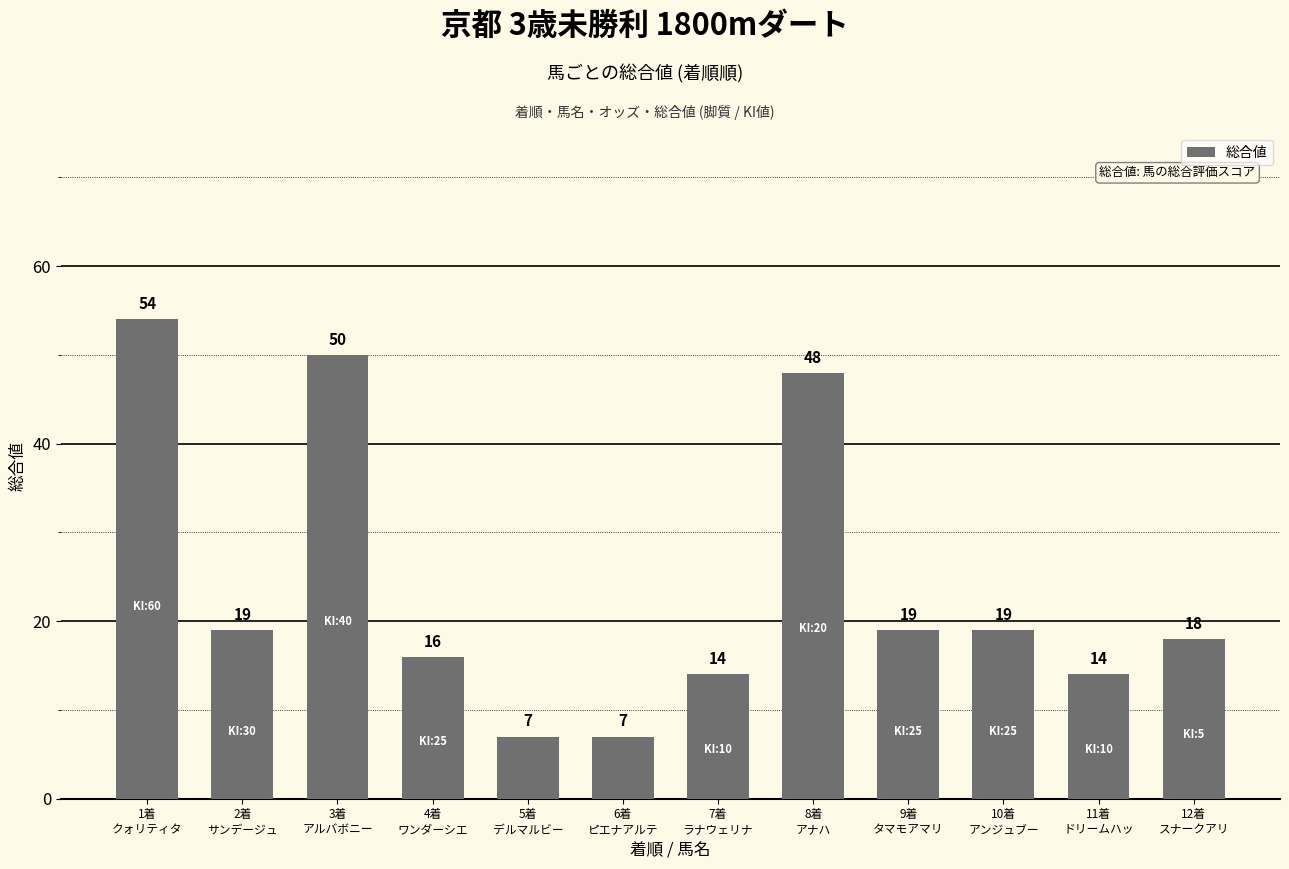

Reading right to left, list all the values displayed in this chart.

18	14	19	19	48	14	7	7	16	50	19	54